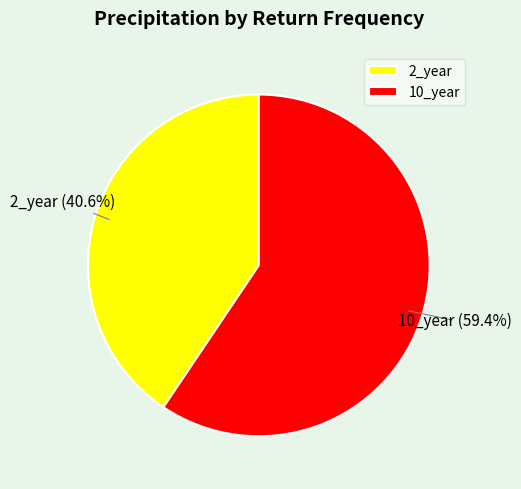

What is the ratio of the value at 10_year to the value at 2_year?

1.5